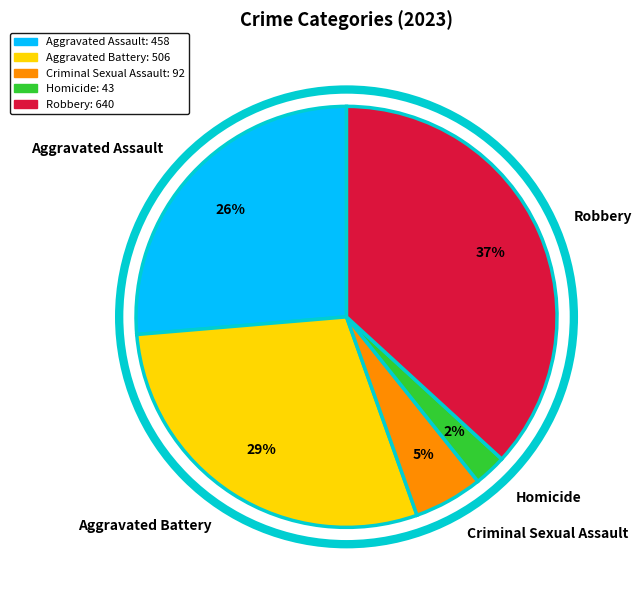

Count the number of slices in the pie.

5